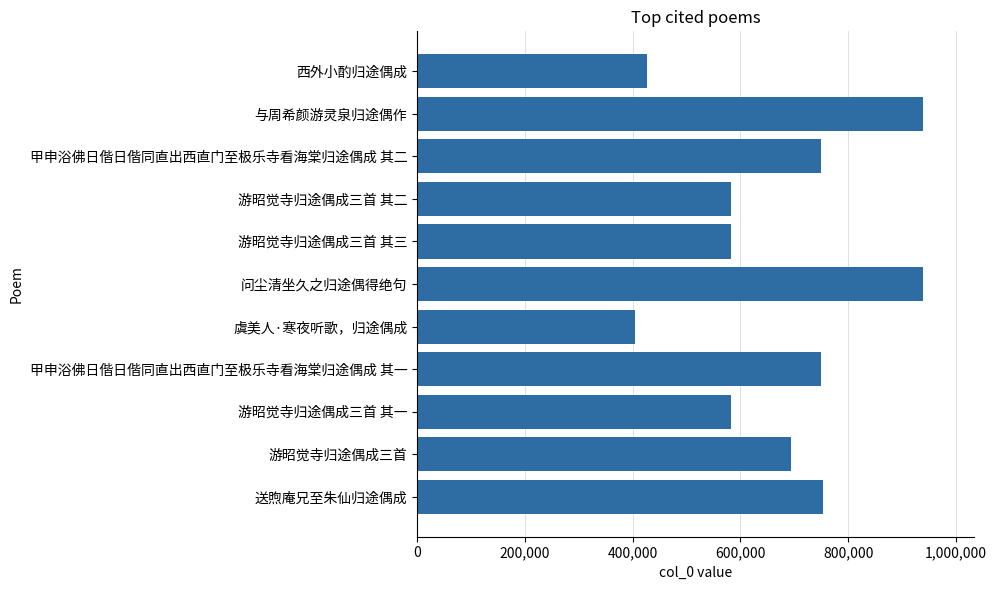

Is it true that the value at 游昭觉寺归途偶成三首 其一 is 582080?

True